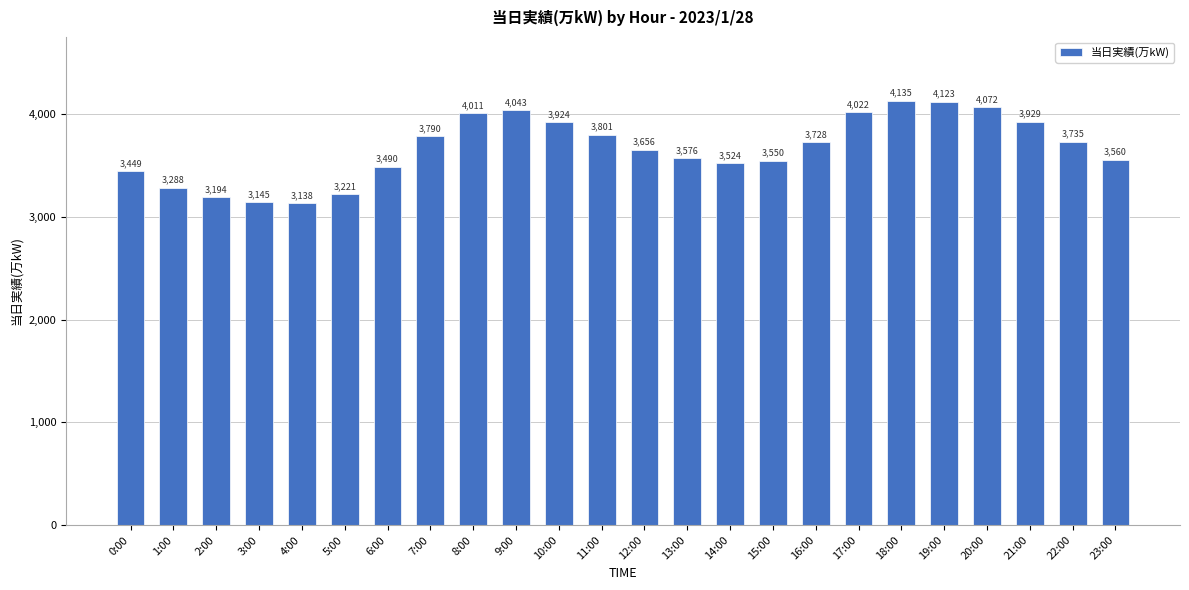

What is the value of the 6th bar from the left?

3221